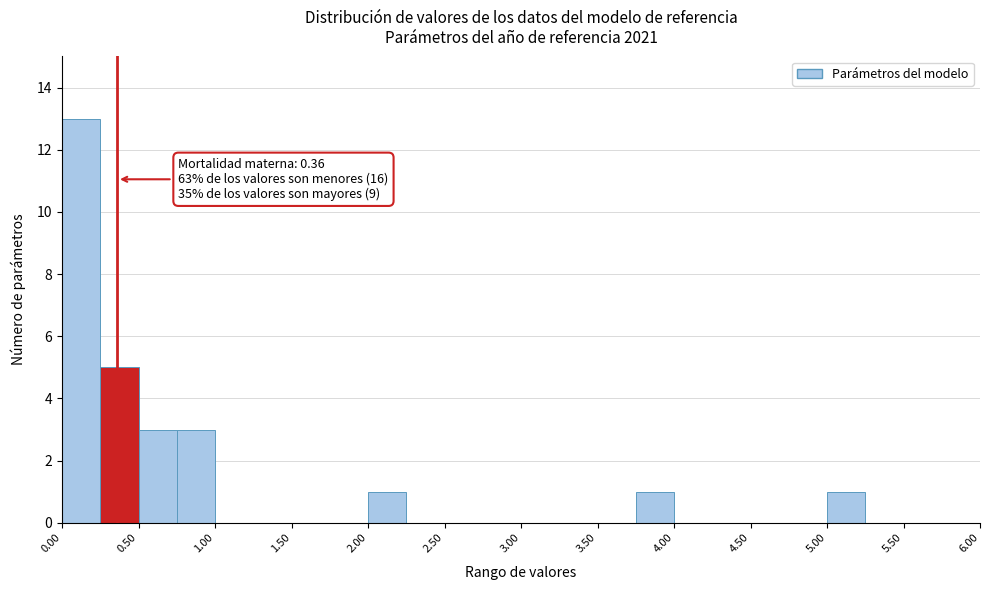

Over which range of the x-axis is the bar tallest?

0.00 to 0.25